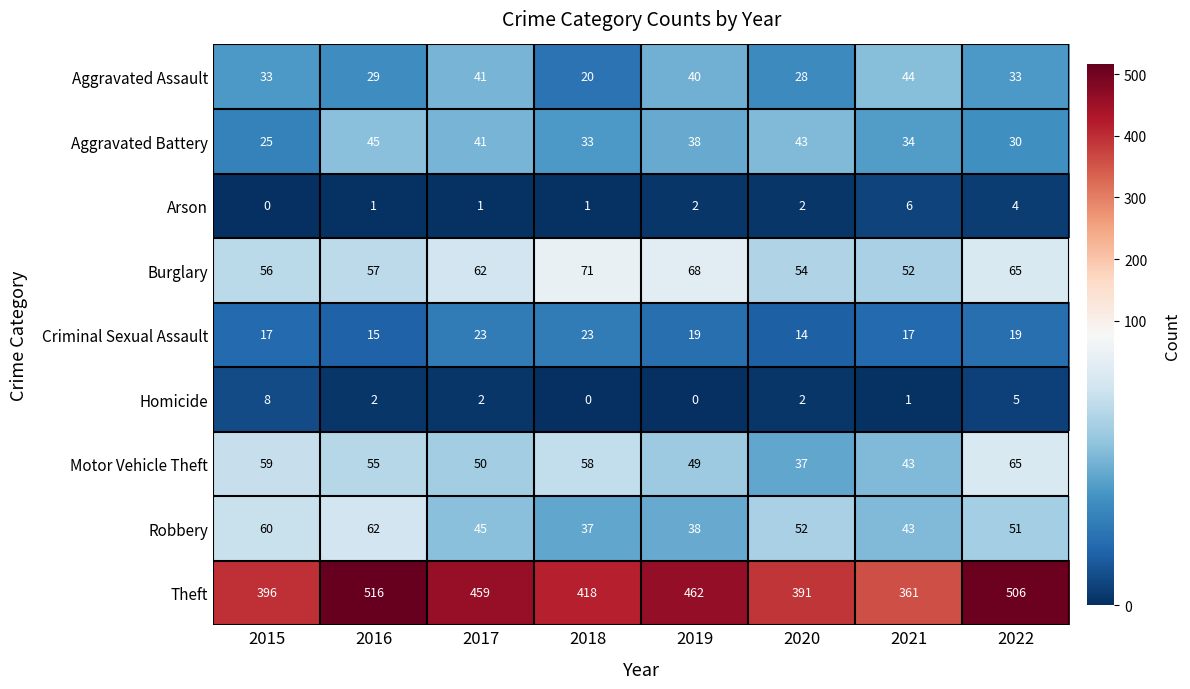

Count the number of categories in the chart.

8